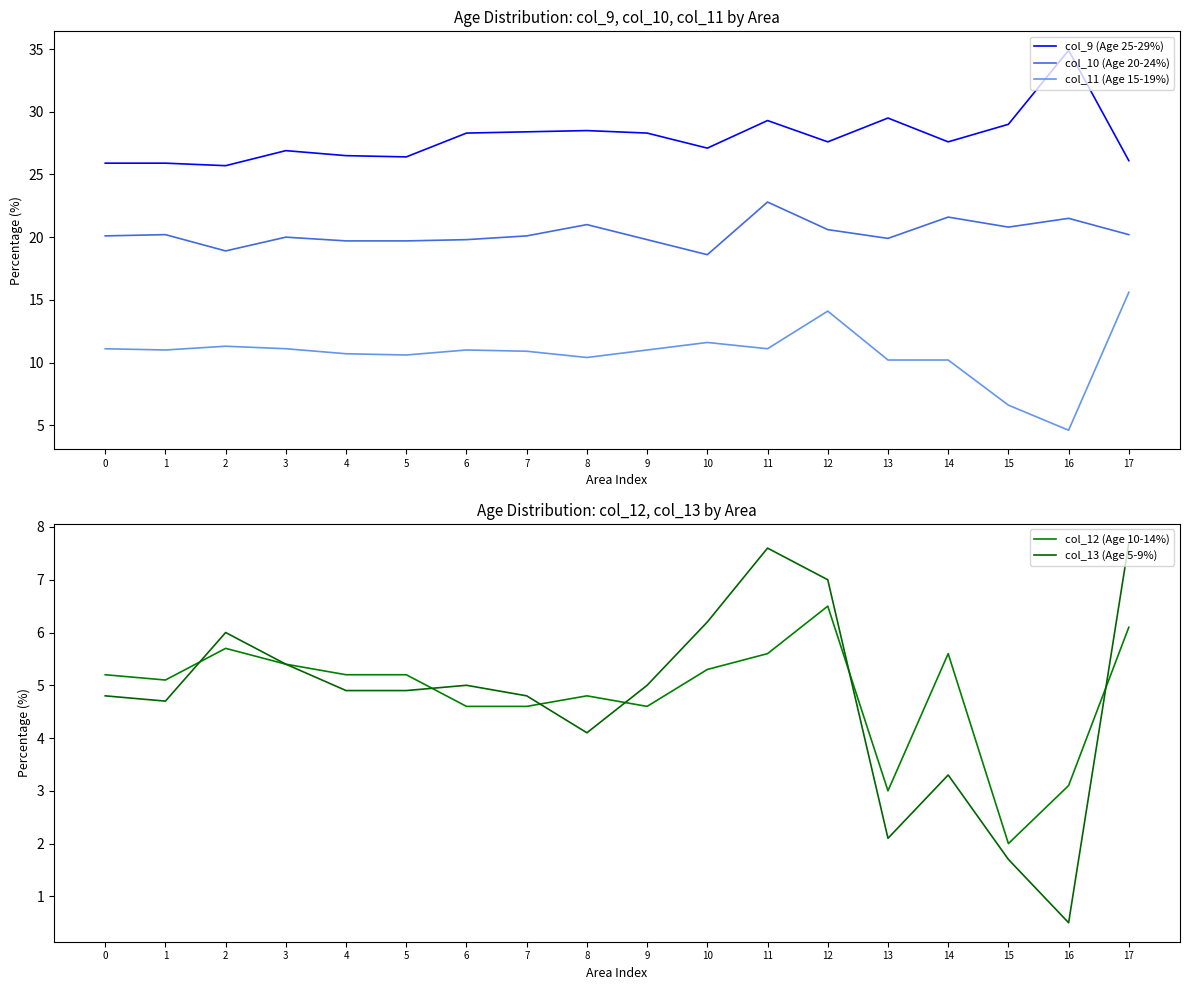

True or false: col_11 (Age 15-19%) and col_13 (Age 5-9%) intersect in this chart.

False